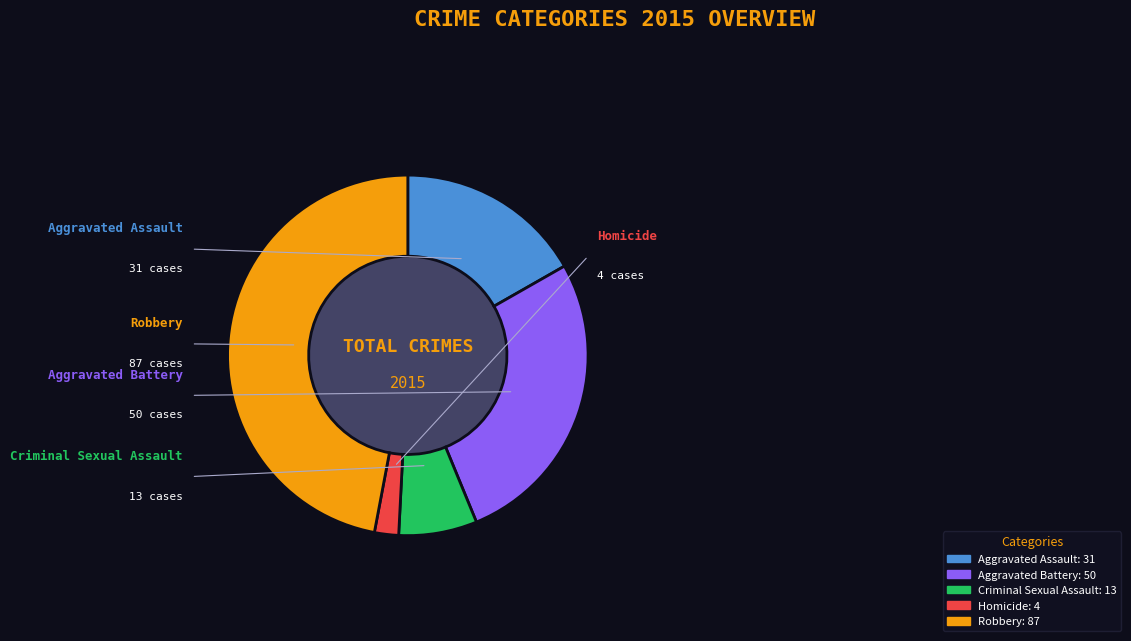

Combined, do Criminal Sexual Assault and Homicide account for over 50%?

No